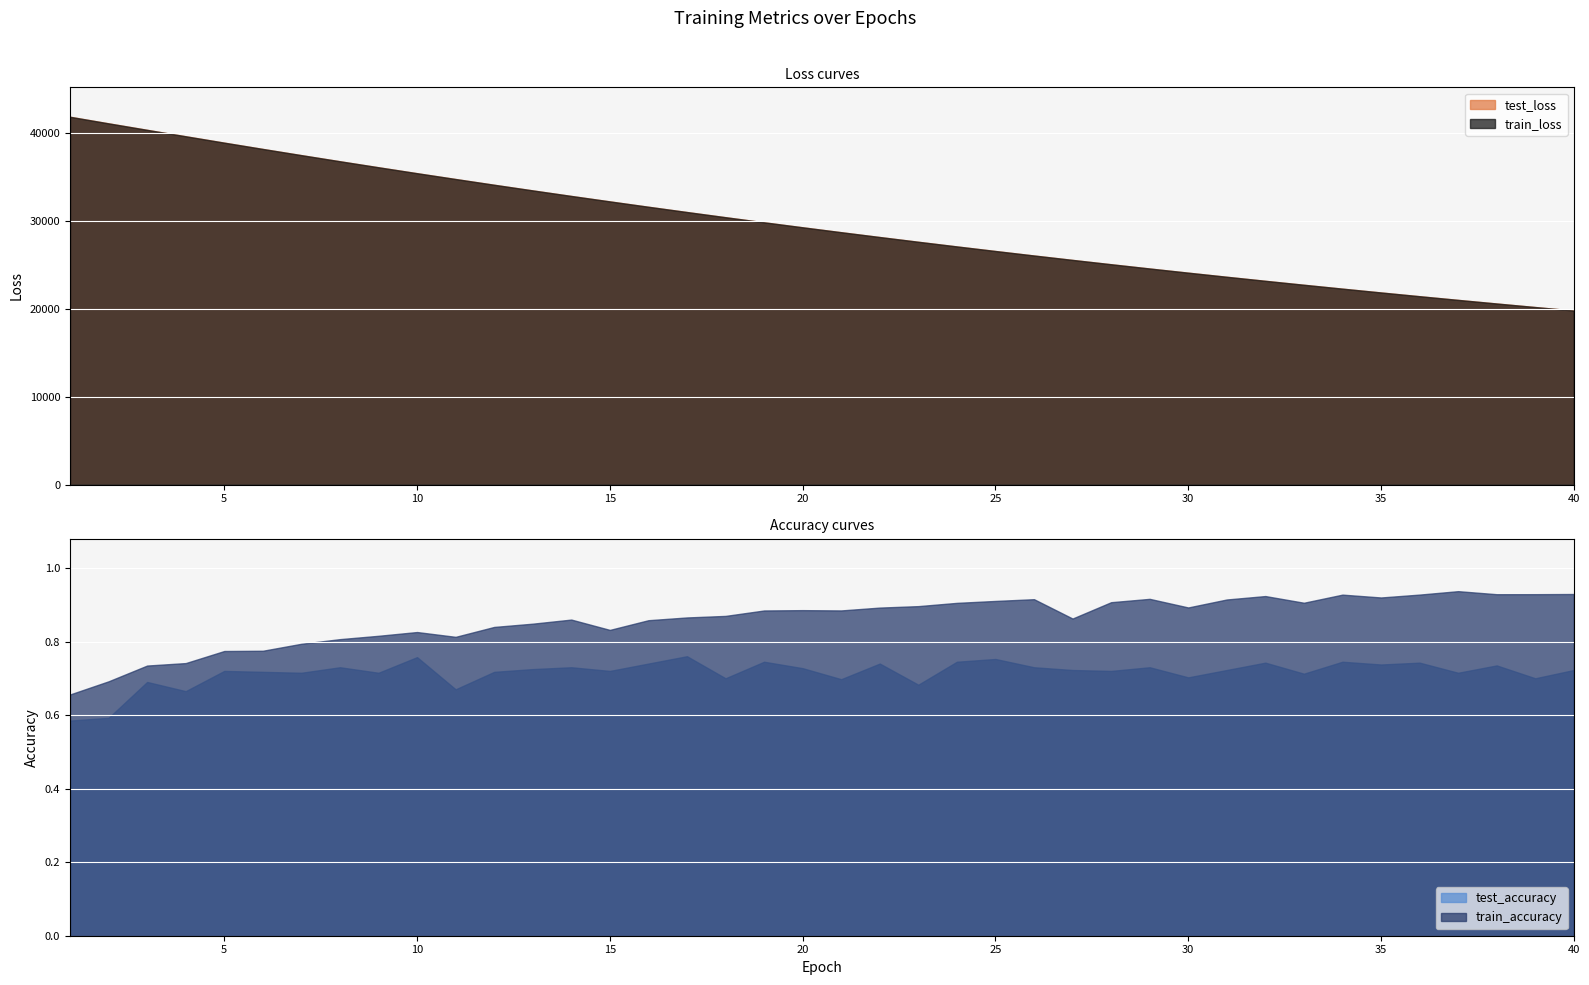

What is the minimum value for test_loss?

19776.9